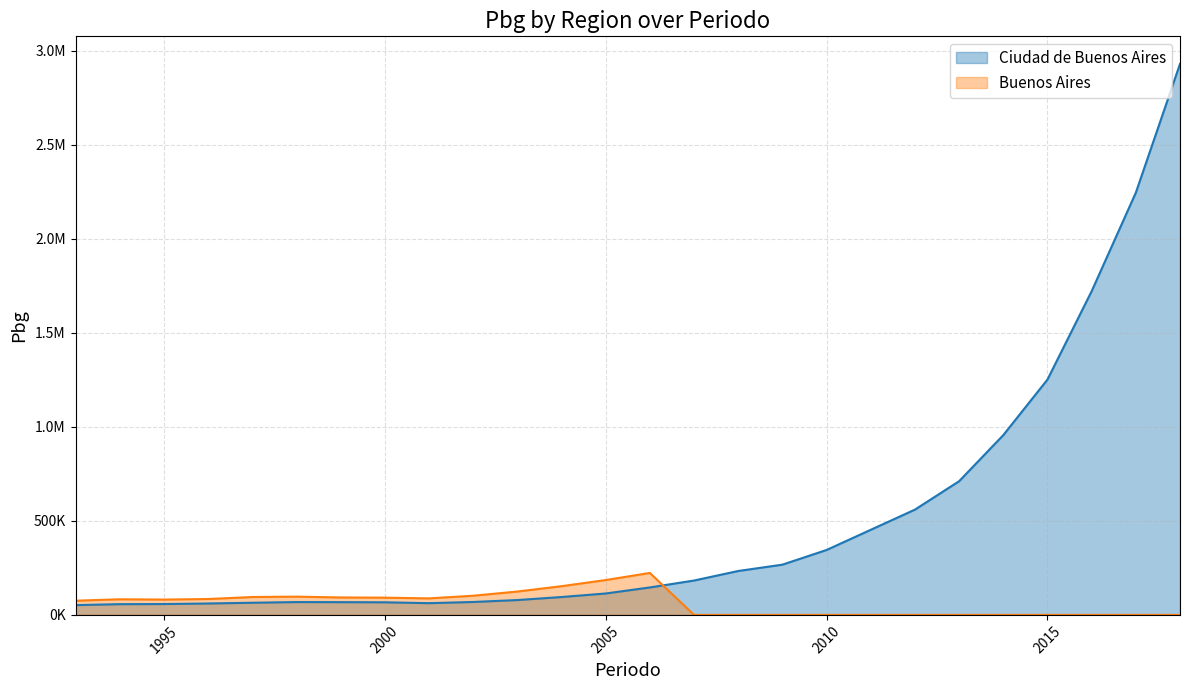

Does the chart have visible grid lines?

Yes